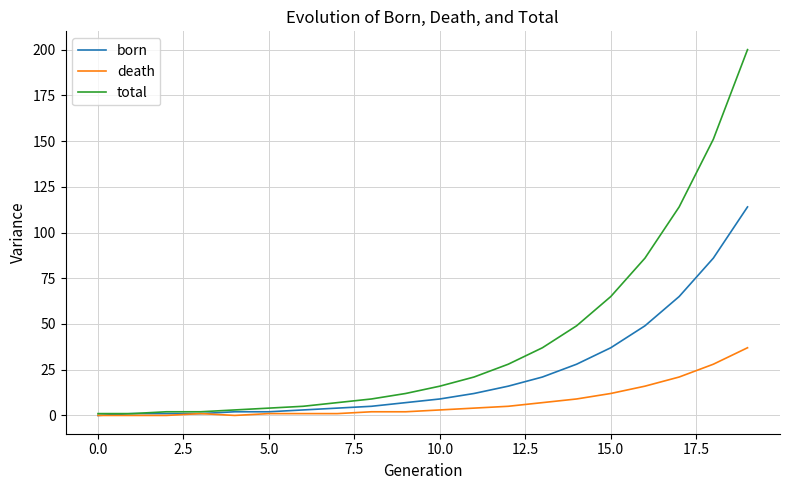

What are all the series names shown in the legend?

born, death, total